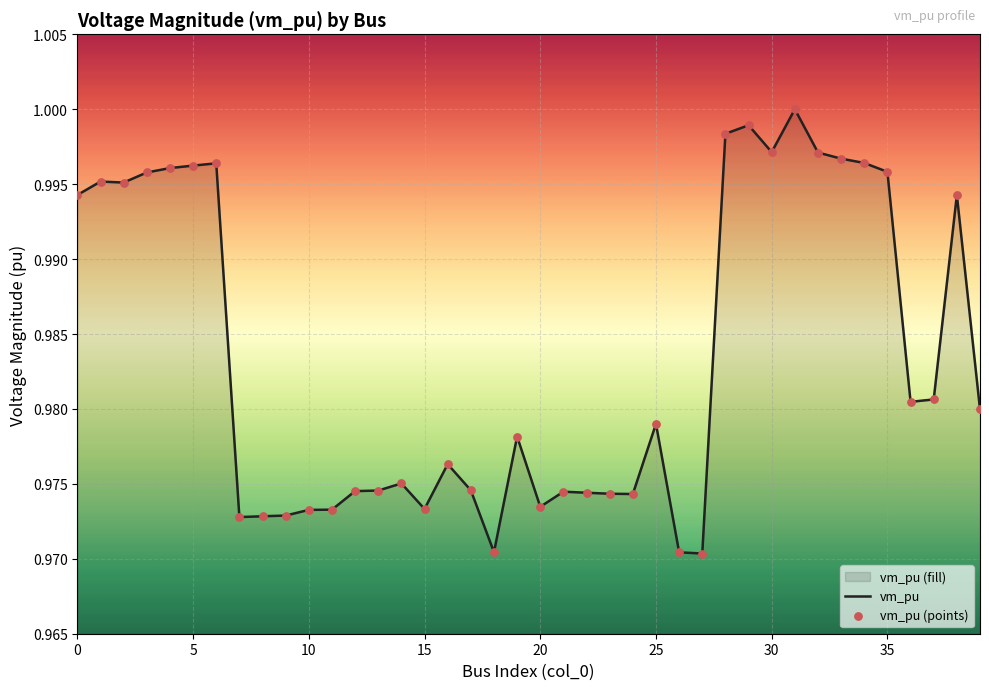

At how many categories does at least one series exceed 0?

40